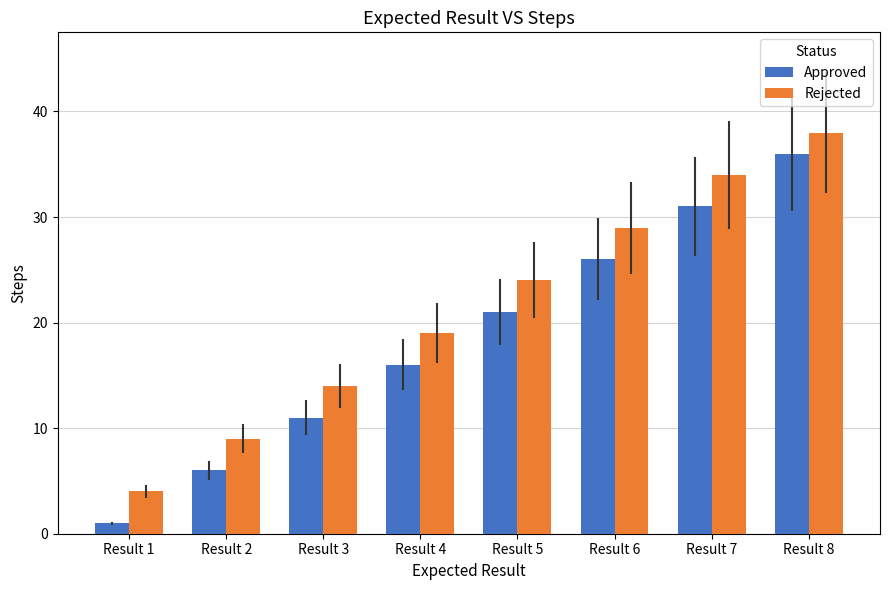

List the series in order of their overall mean, lowest first.

Approved, Rejected